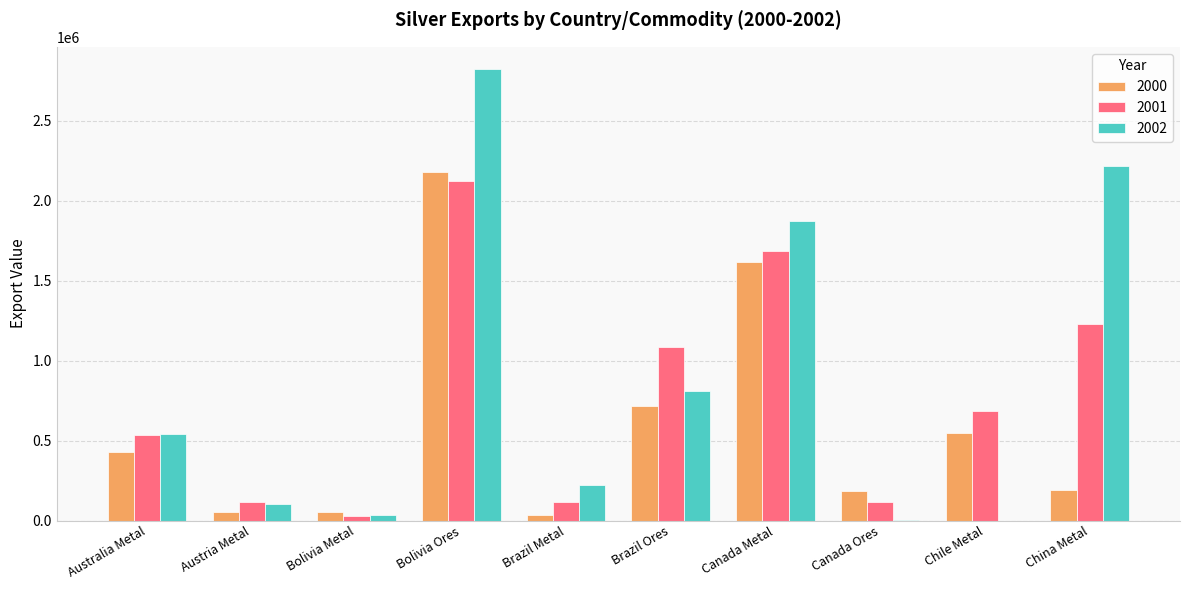

Count the number of data series in this chart.

3